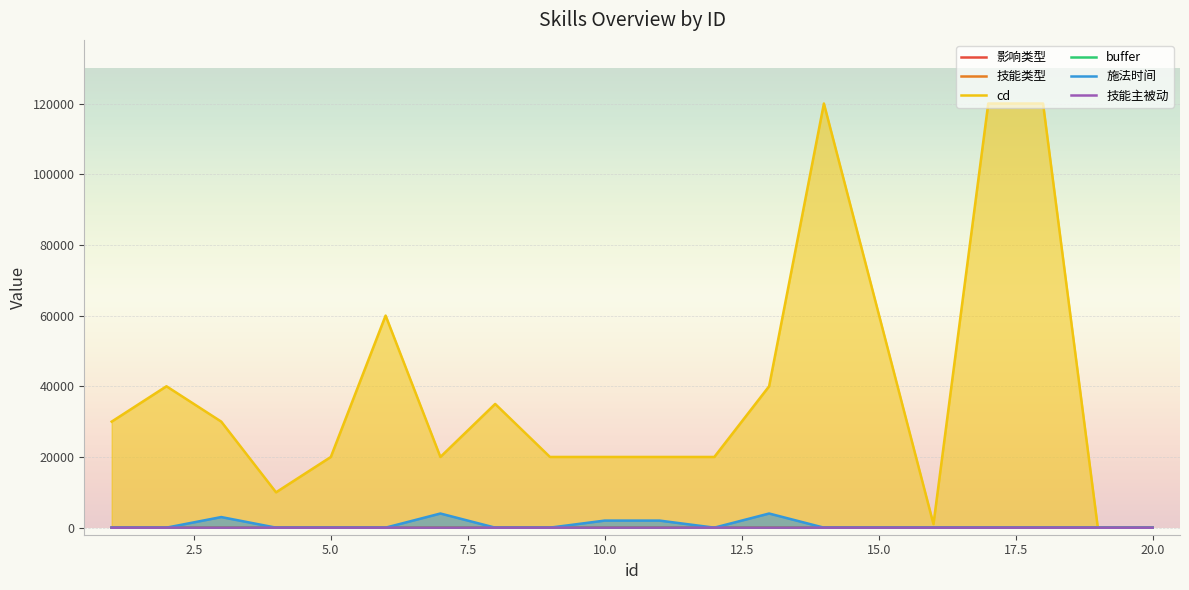

True or false: cd has a value of 120000 at 18.

True